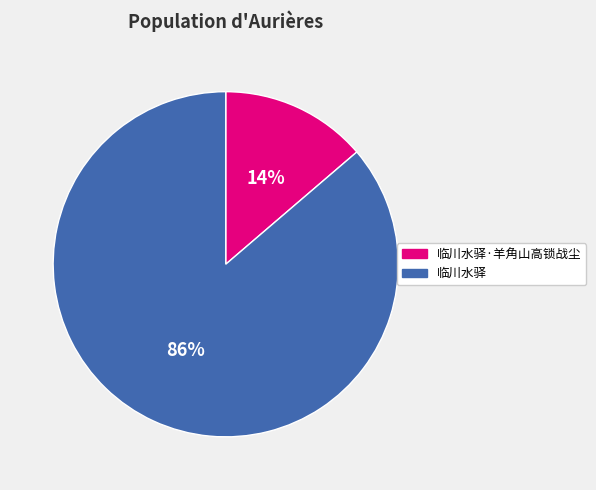

Is there a majority slice in this chart?

Yes